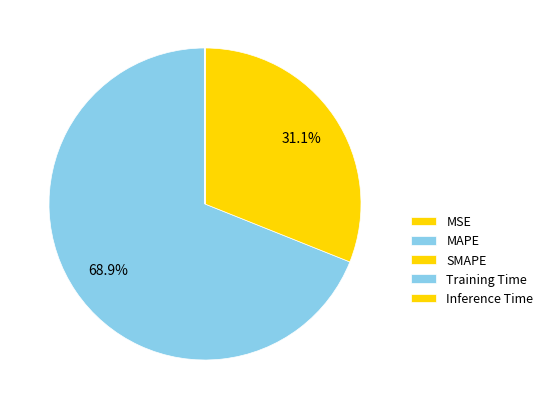

Is there a majority slice in this chart?

Yes